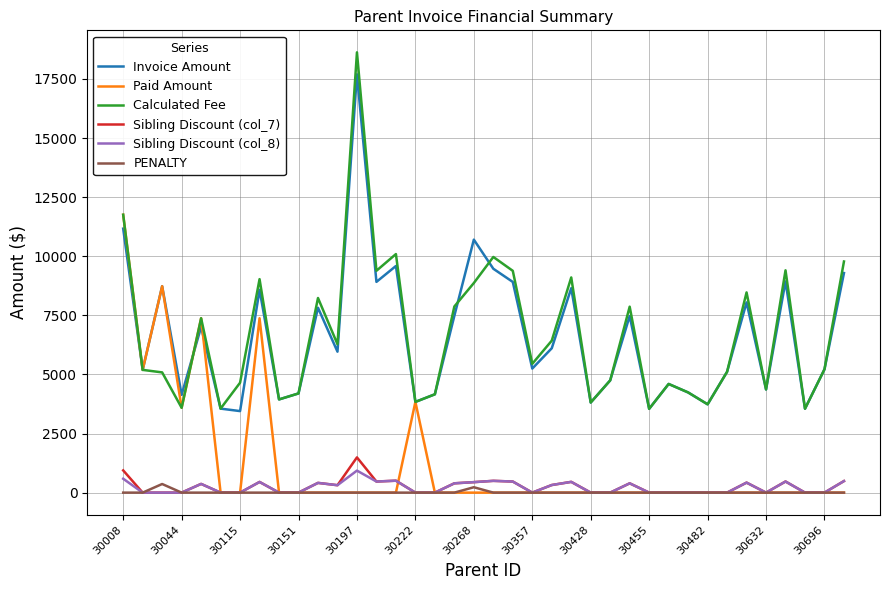

True or false: Sibling Discount (col_8) and Invoice Amount intersect in this chart.

False